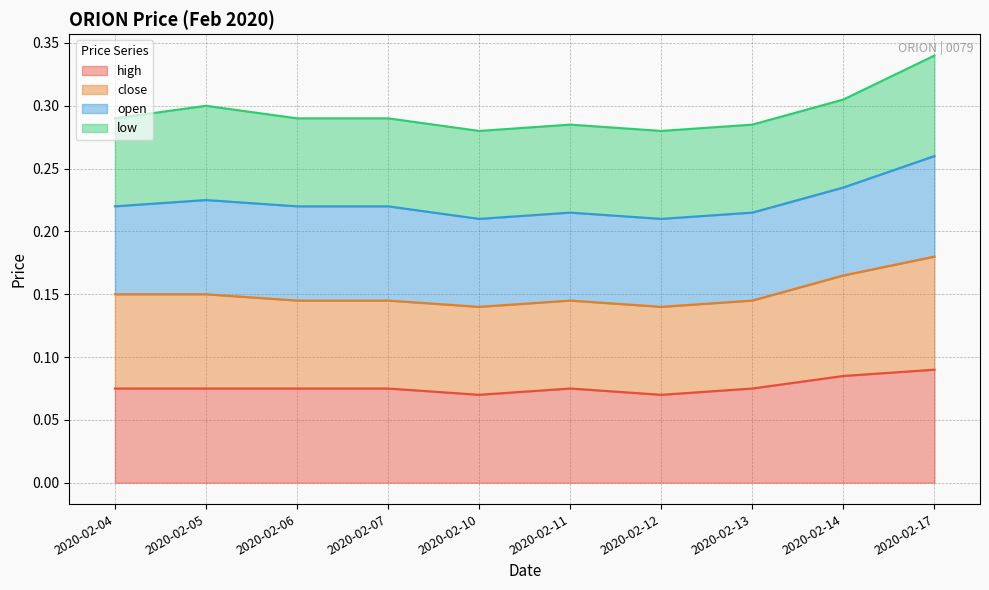

In high, how many points are lower than both neighbors (excluding endpoints)?

2